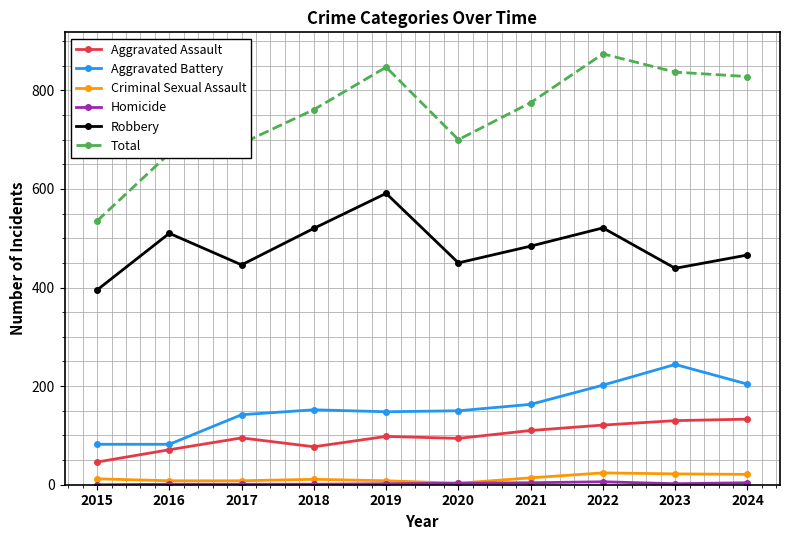

True or false: Aggravated Assault and Total intersect in this chart.

False